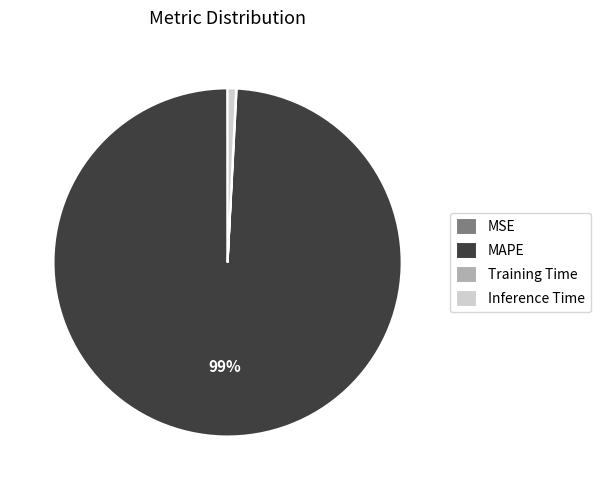

To the nearest percent, what is the difference between the largest and smallest slice percentages?

99%